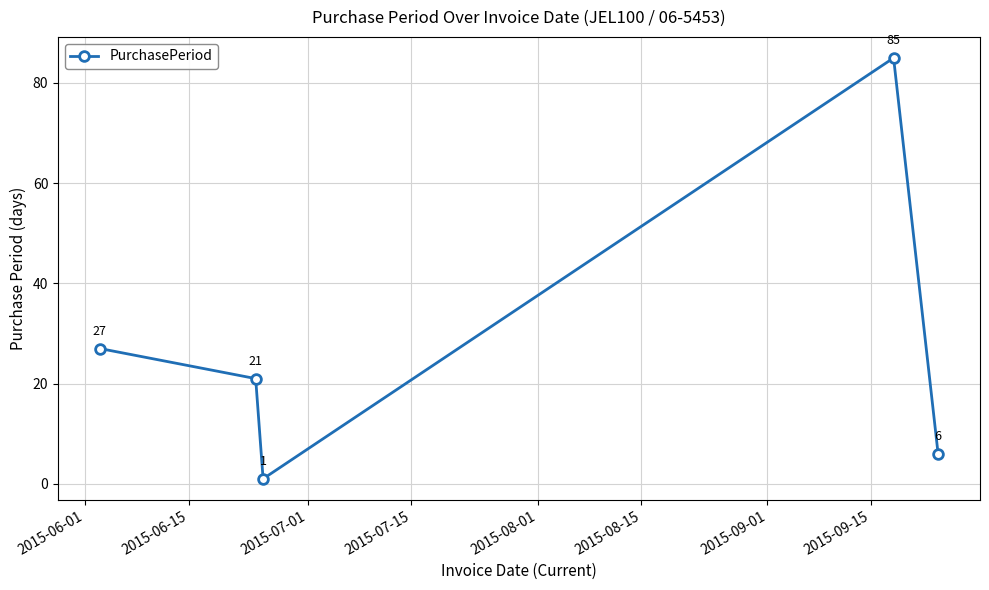

True or false: there are more than 1 points higher than both neighbors.

False